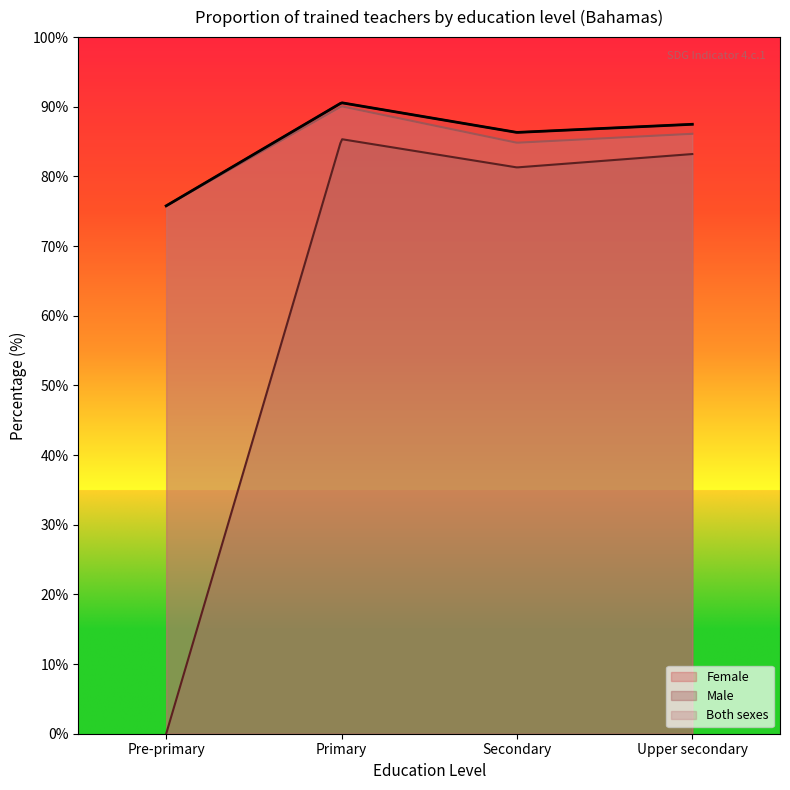

Reading right to left, transcribe all the data shown in this chart.

Female: Upper secondary=87.5	Secondary=86.3	Primary=90.6	Pre-primary=75.8
Male: Upper secondary=83.2	Secondary=81.3	Primary=85.4	Pre-primary=0.0
Both sexes: Upper secondary=86.1	Secondary=84.8	Primary=90.1	Pre-primary=75.8